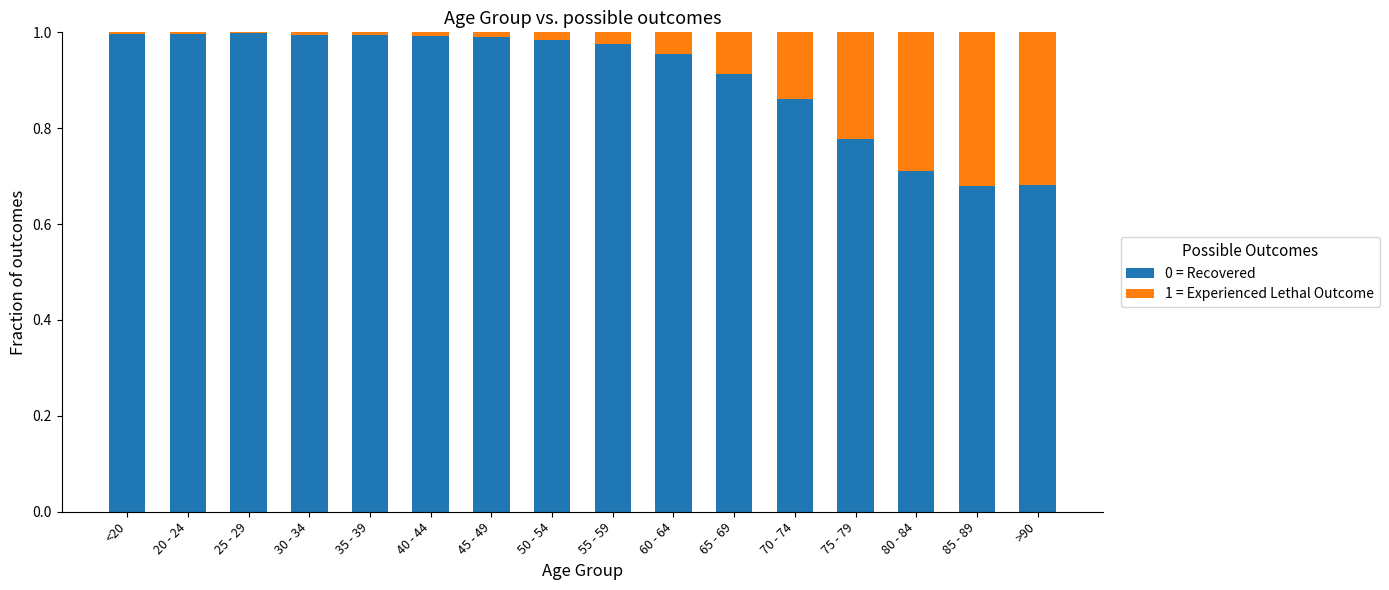

True or false: 0 = Recovered has a value of 0.4 at 65 - 69.

False